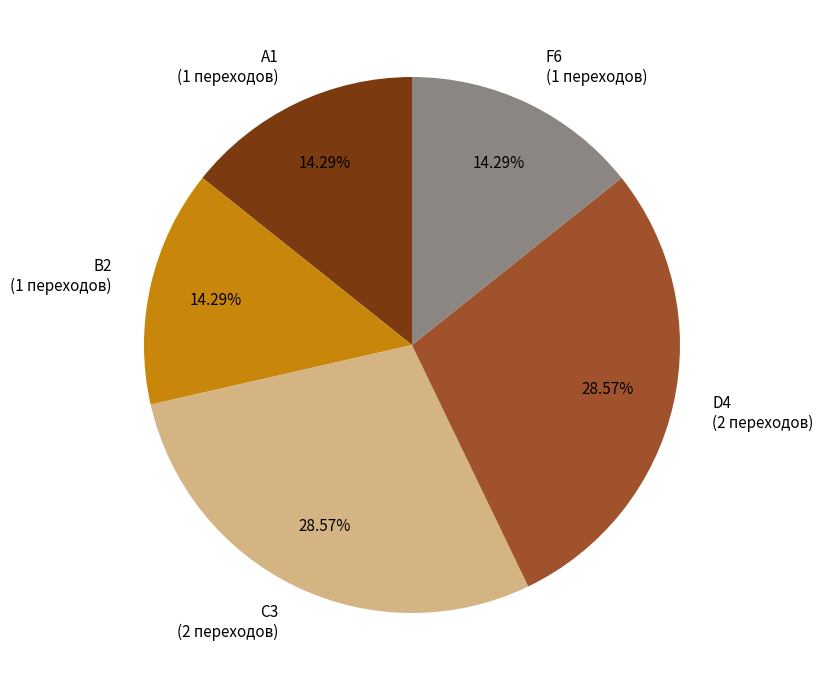

Which has a higher value, B2 or C3?

C3